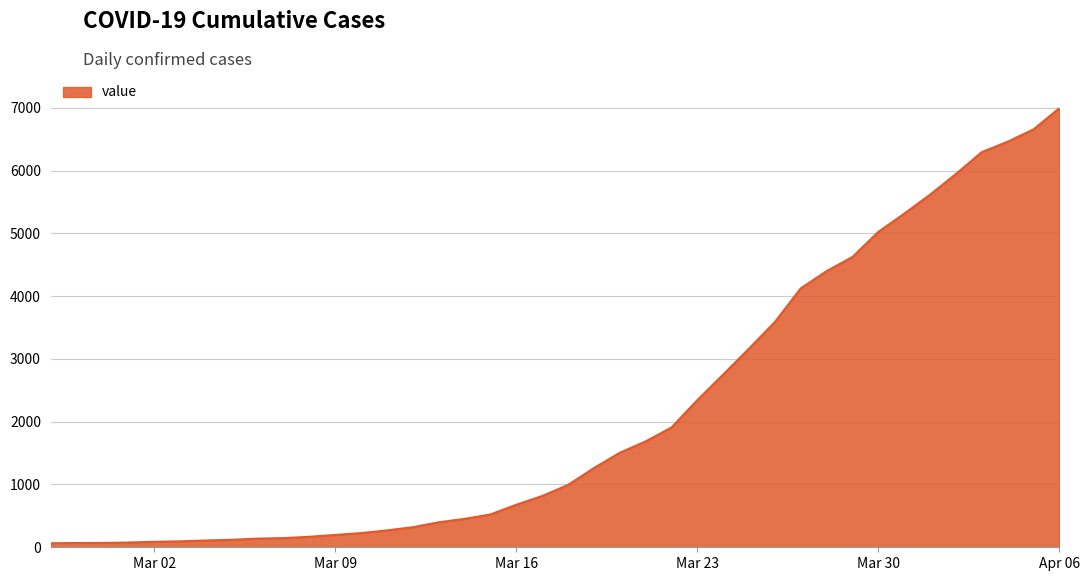

What is the difference between the maximum and minimum values?

6931